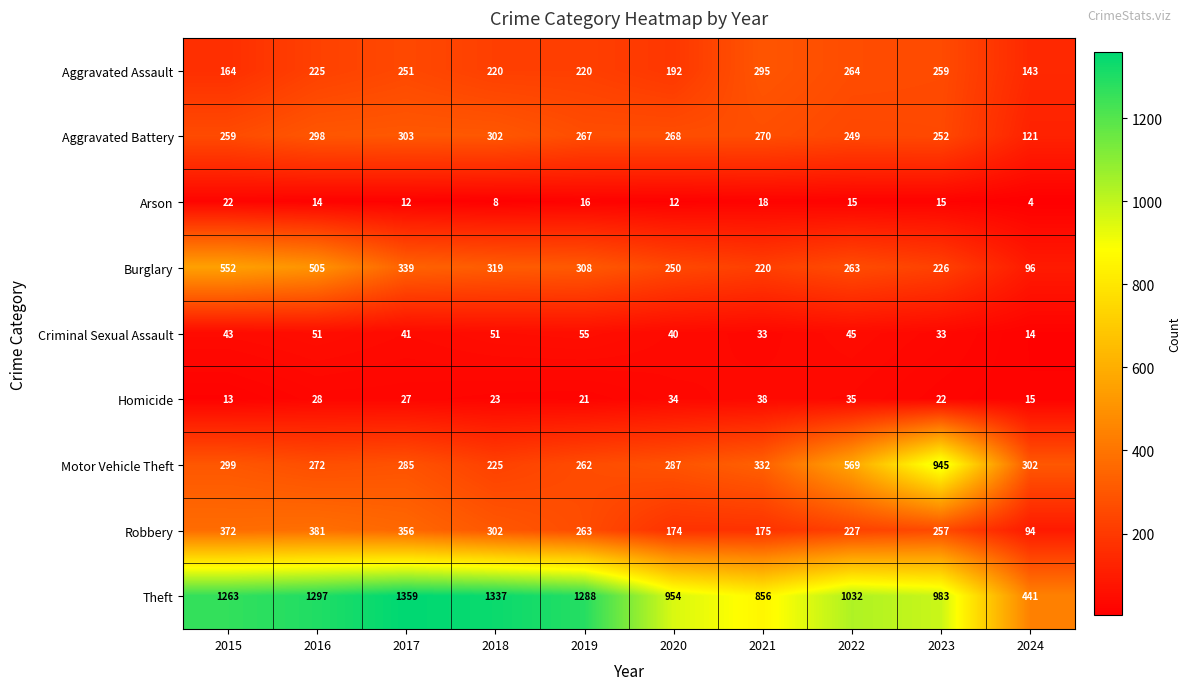

At how many categories does at least one series exceed 569?

9